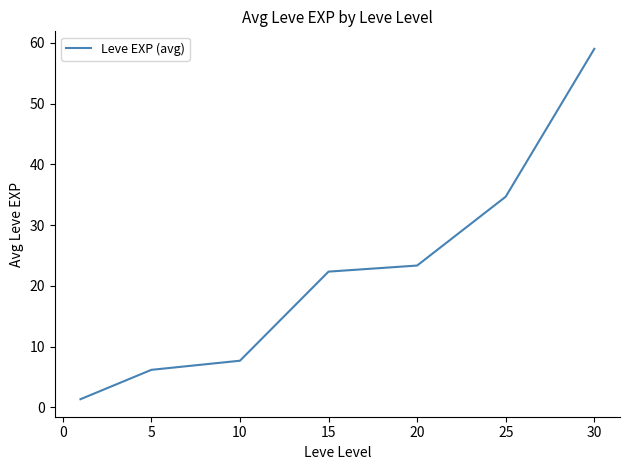

What is the difference between the maximum and second lowest values?

52.8